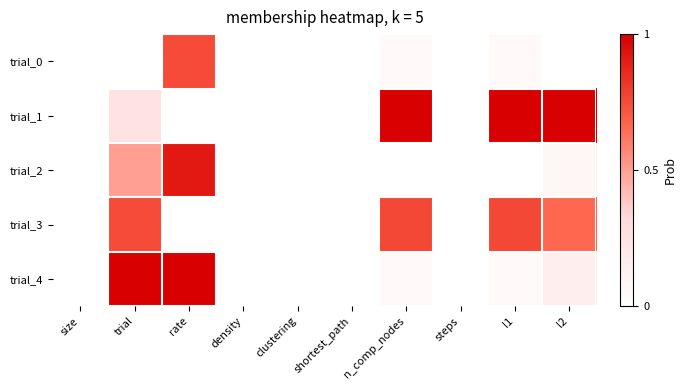

What is the greatest value displayed?

1.0